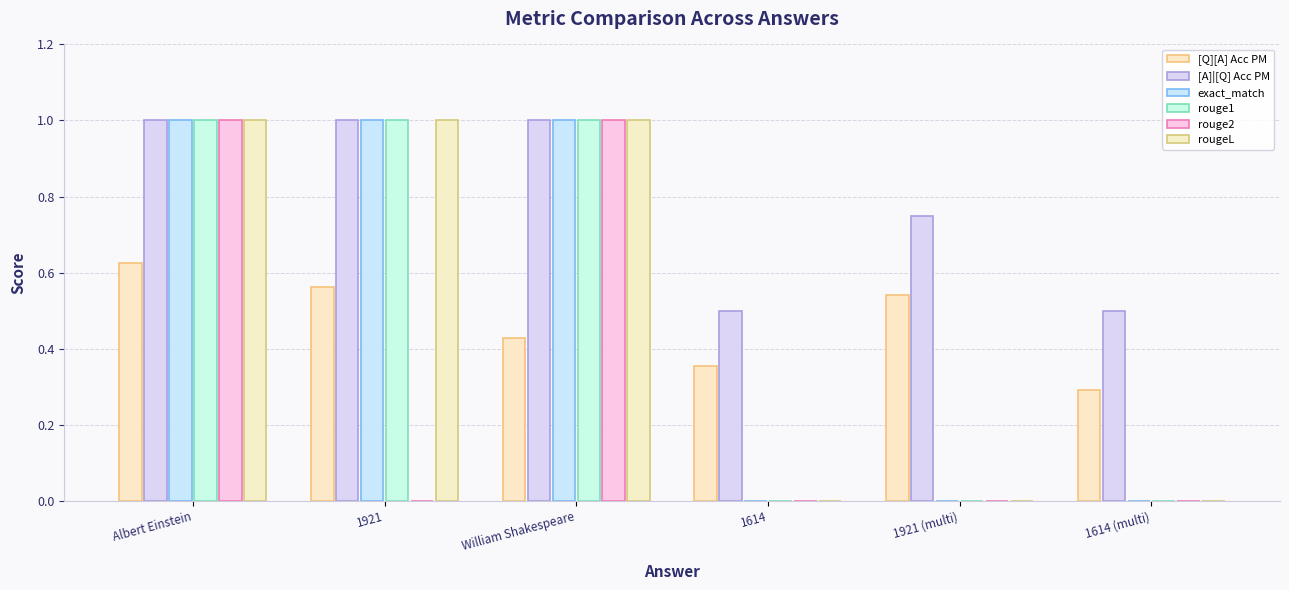

Does the chart contain stacked bars?

No